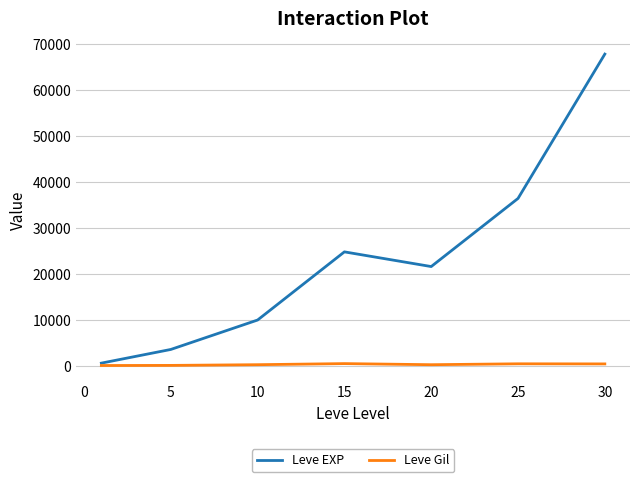

What is the difference between the second highest and minimum values in the Leve Gil series?

372